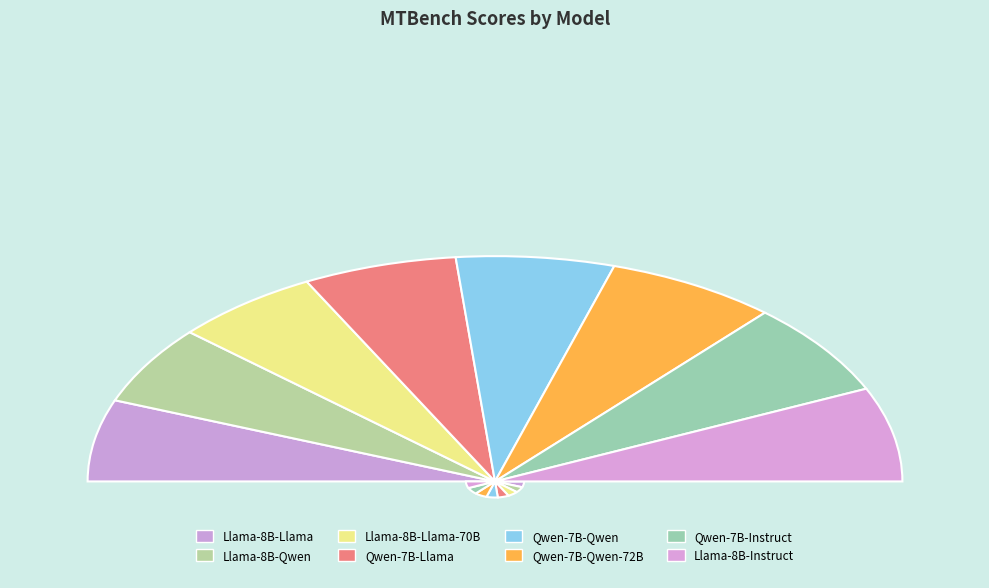

How many slices are in this pie chart?

8